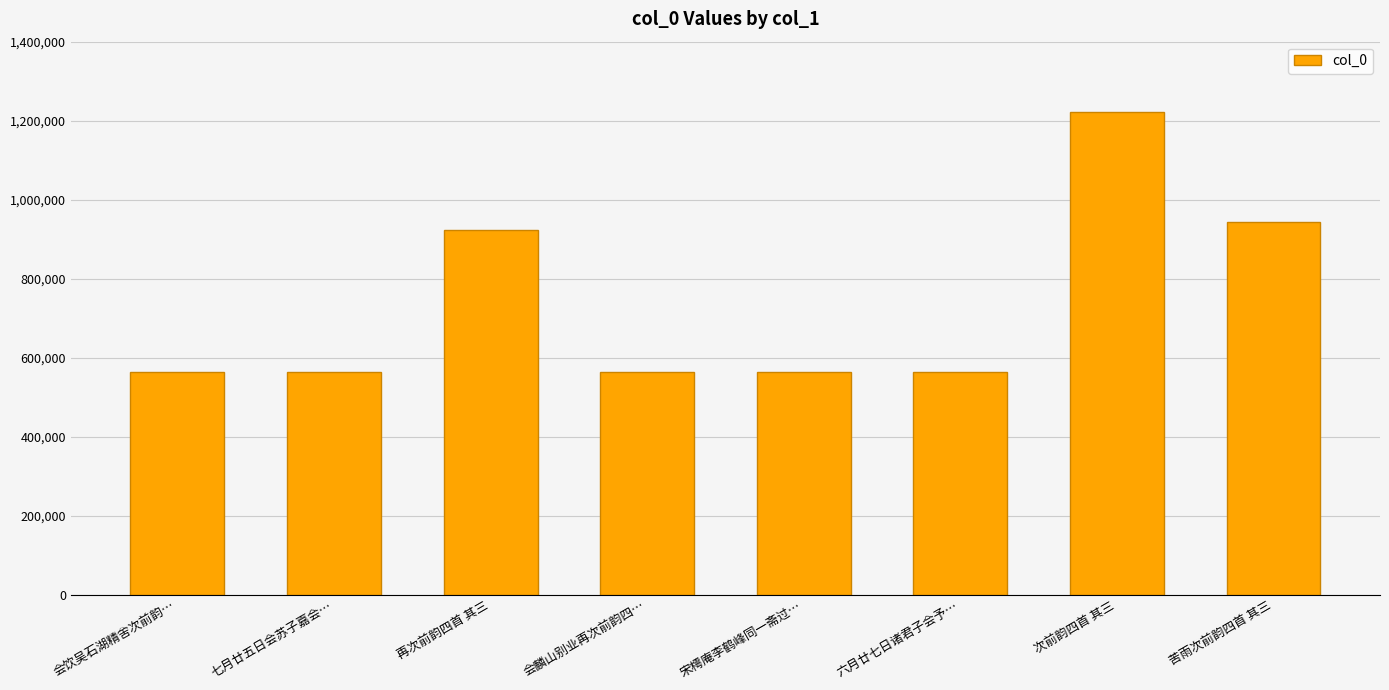

What is the label of the 3rd bar from the left?

再次前韵四首 其三